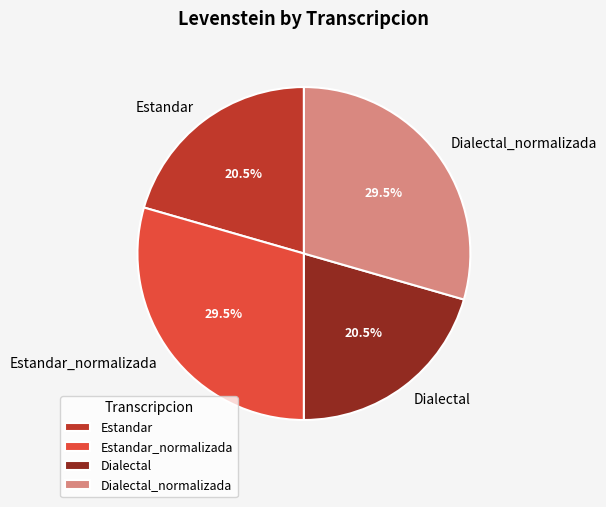

Is there any slice that represents more than half of the pie?

No